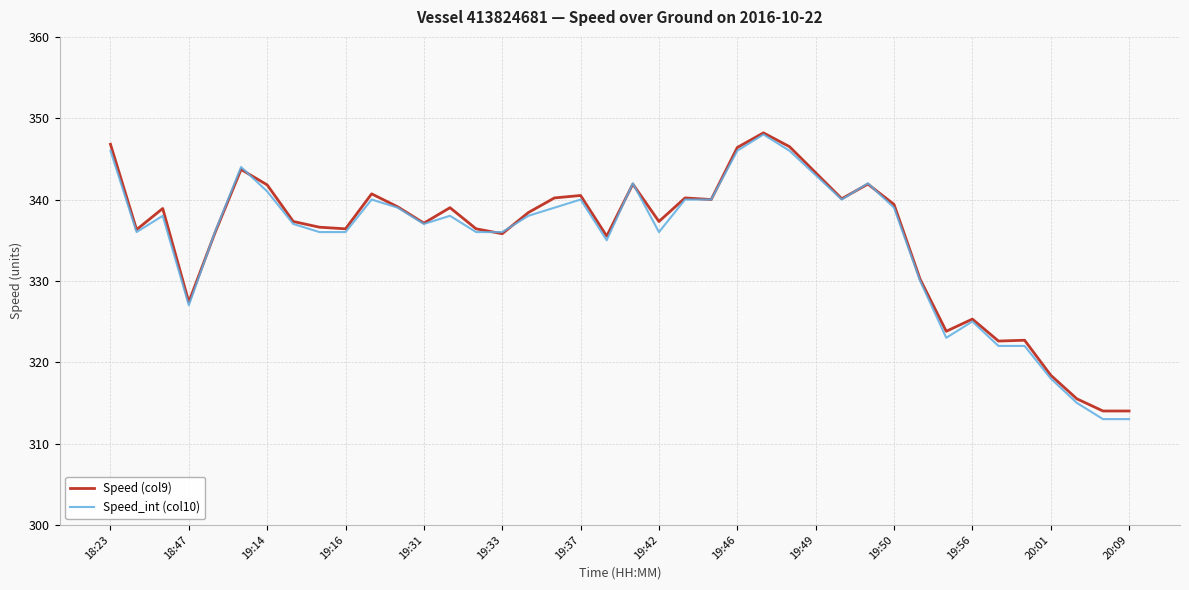

What is the minimum value for Speed_int (col10)?

313.0